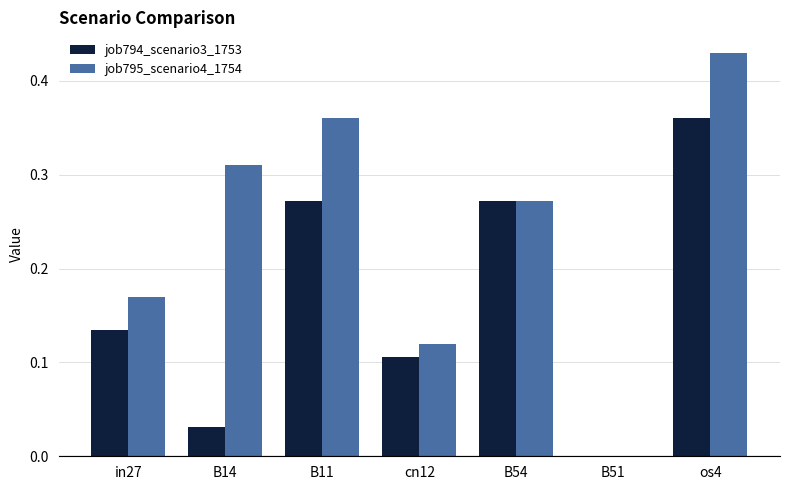

Which category has the highest value in the job794_scenario3_1753 series?

os4